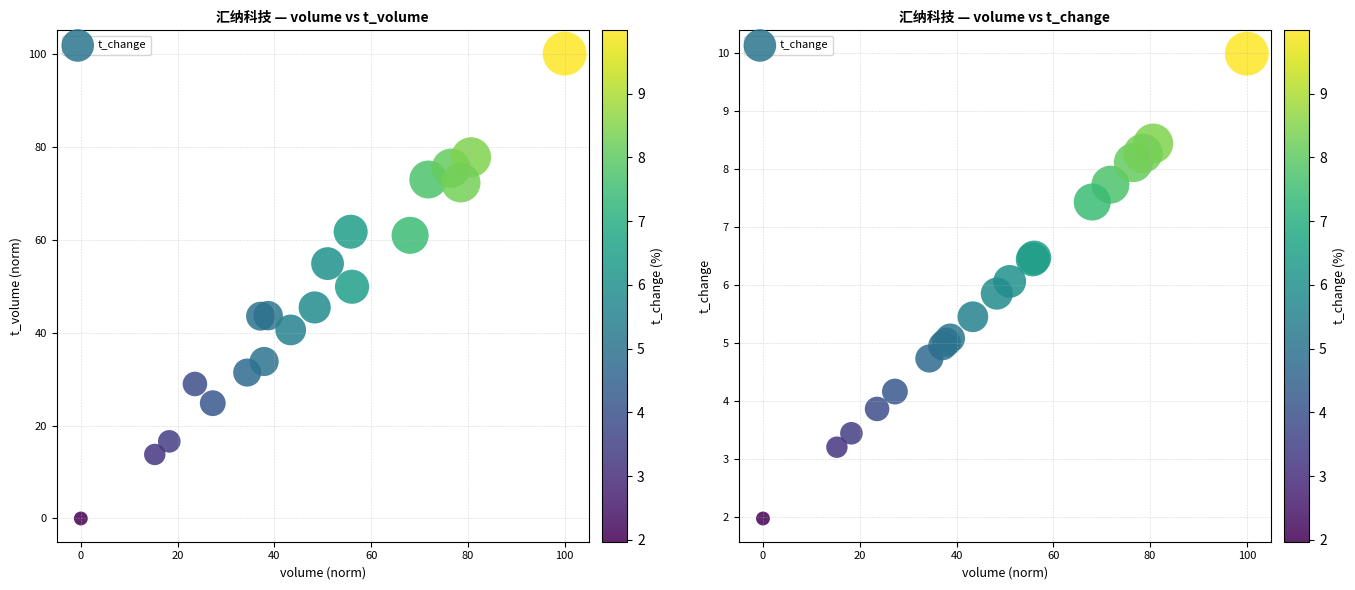

What is the difference between the maximum and second lowest values?

6.8